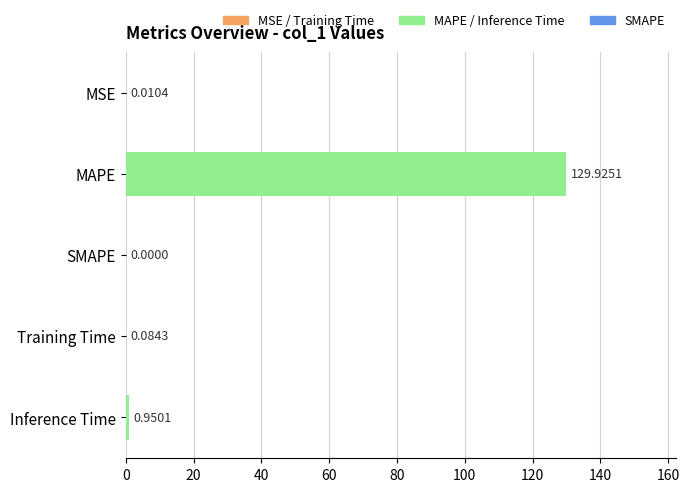

What is the sum of all values?

131.0